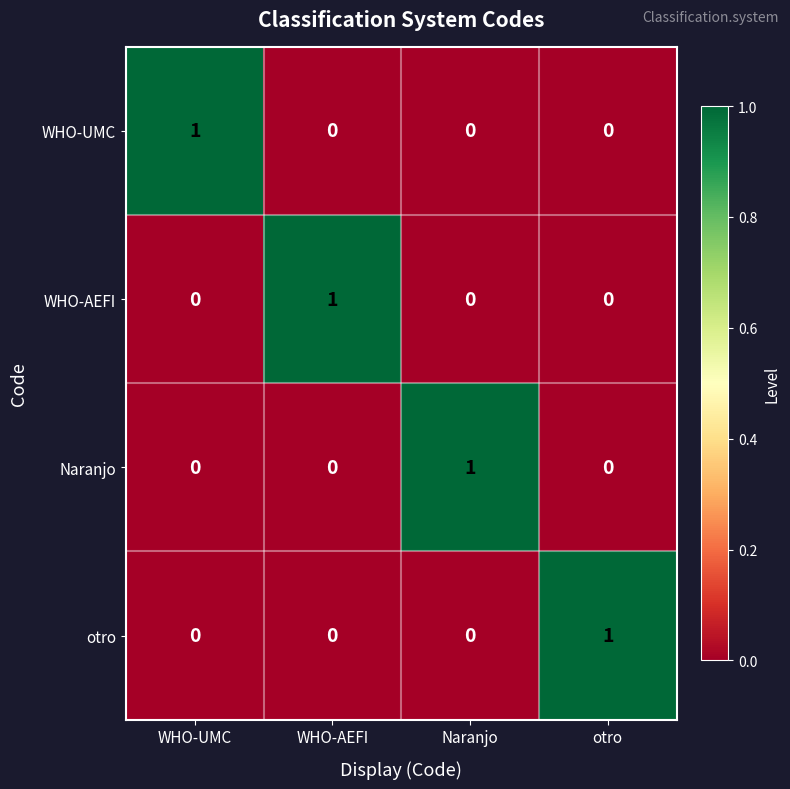

How many otro values are between 0 and 1?

4